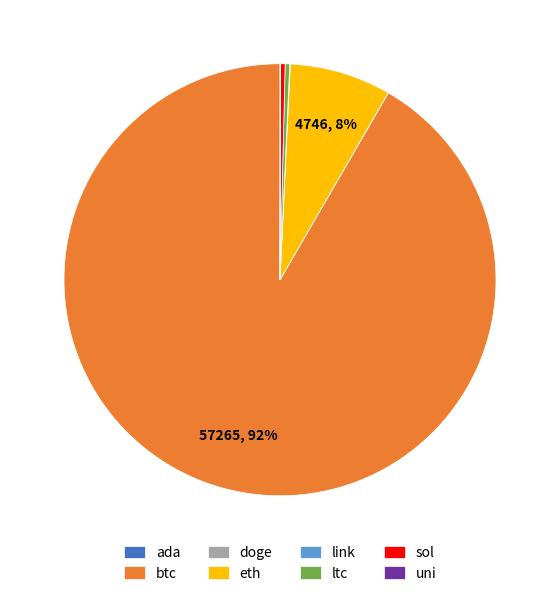

To the nearest percent, what is the average slice percentage?

12%